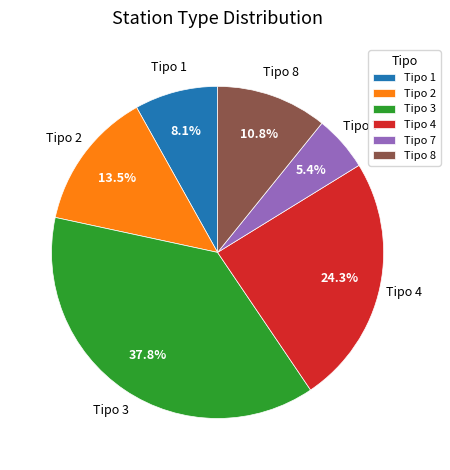

Is there any slice that represents more than half of the pie?

No